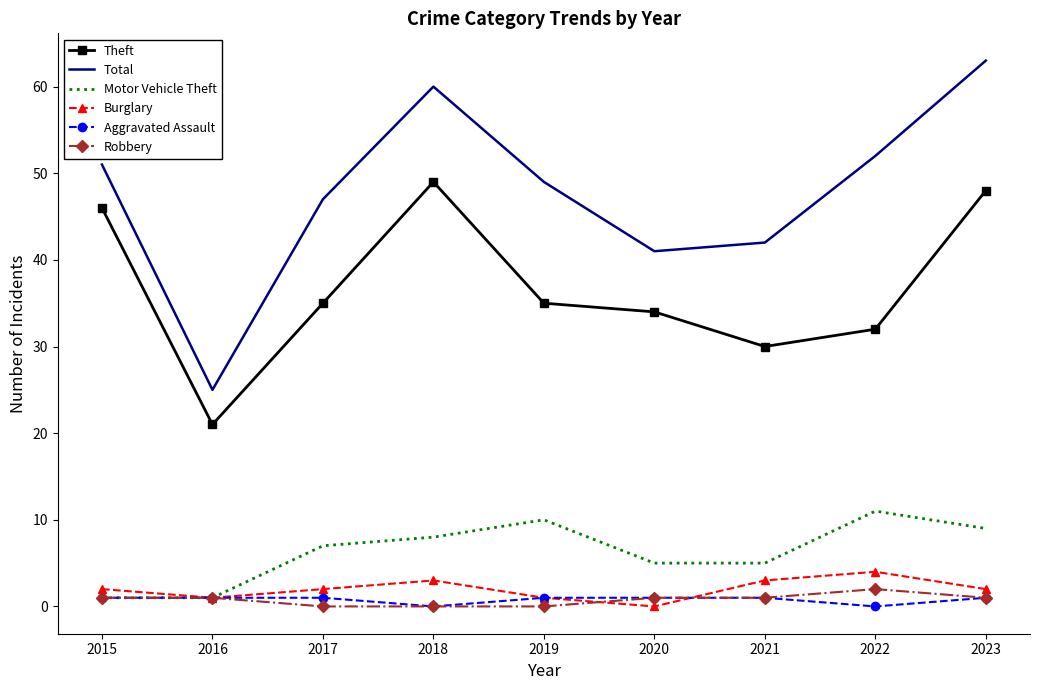

How many interior local peaks does the Theft series have?

1